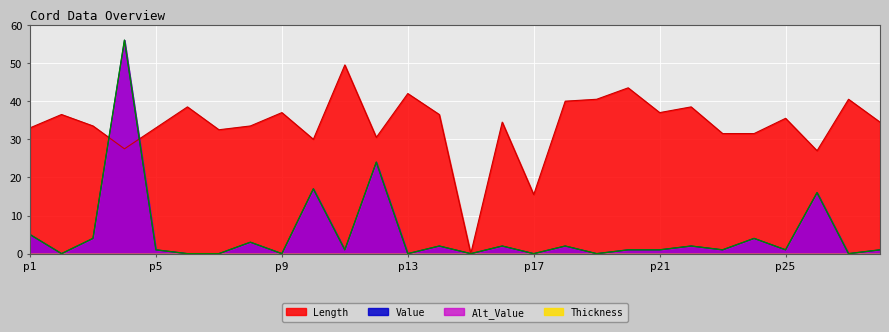

The Alt_Value series shows 0.4 at p21. True or false?

False